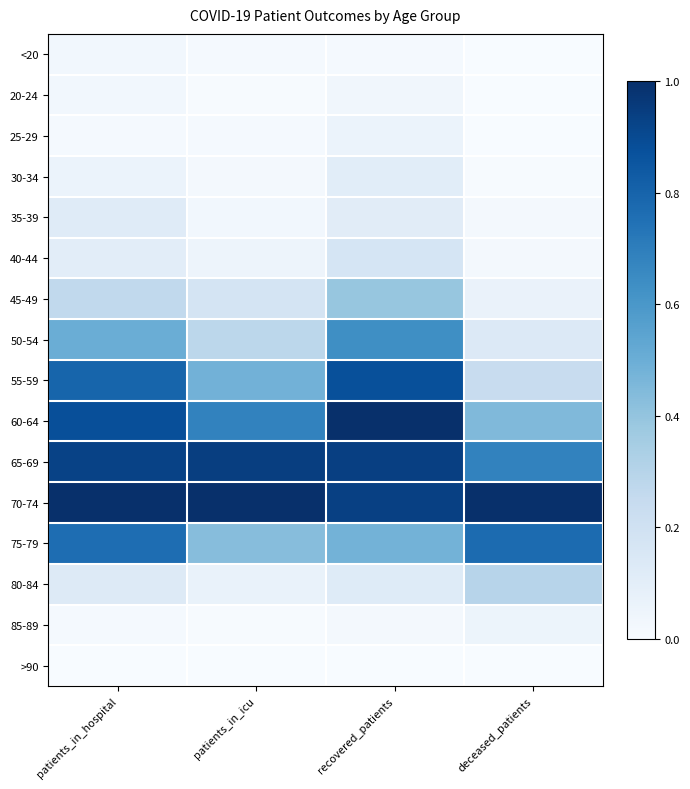

Which series has the largest total across all categories?

70-74